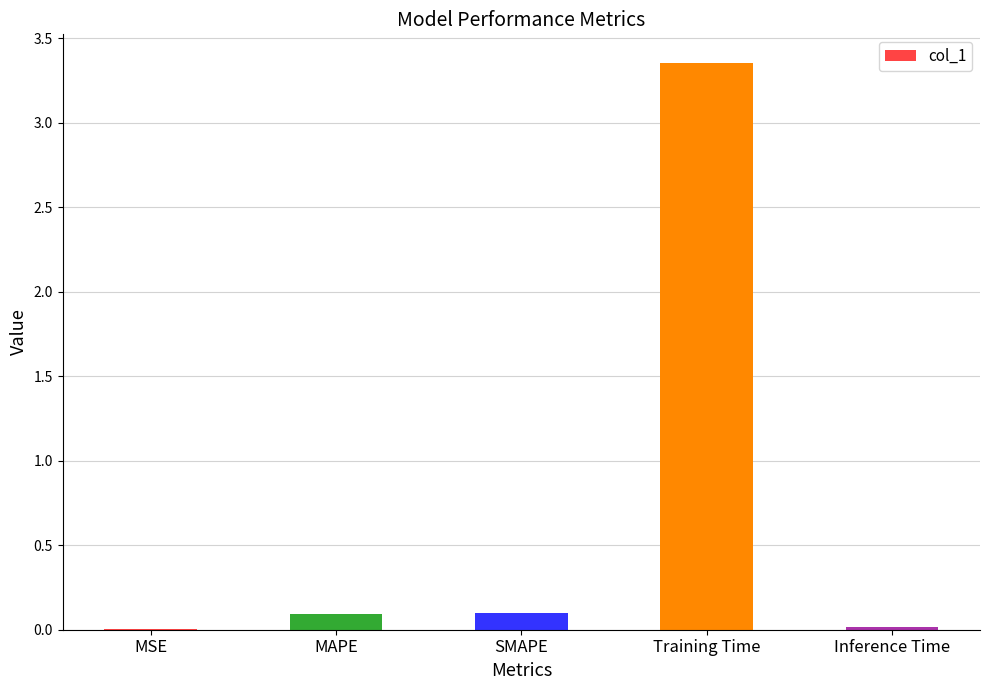

Which has a higher value, MAPE or Inference Time?

MAPE